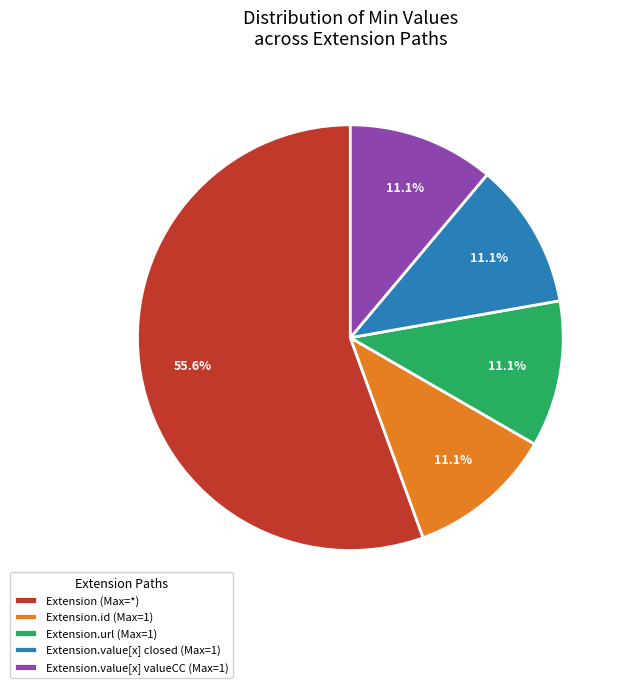

Count the number of slices in the pie.

5